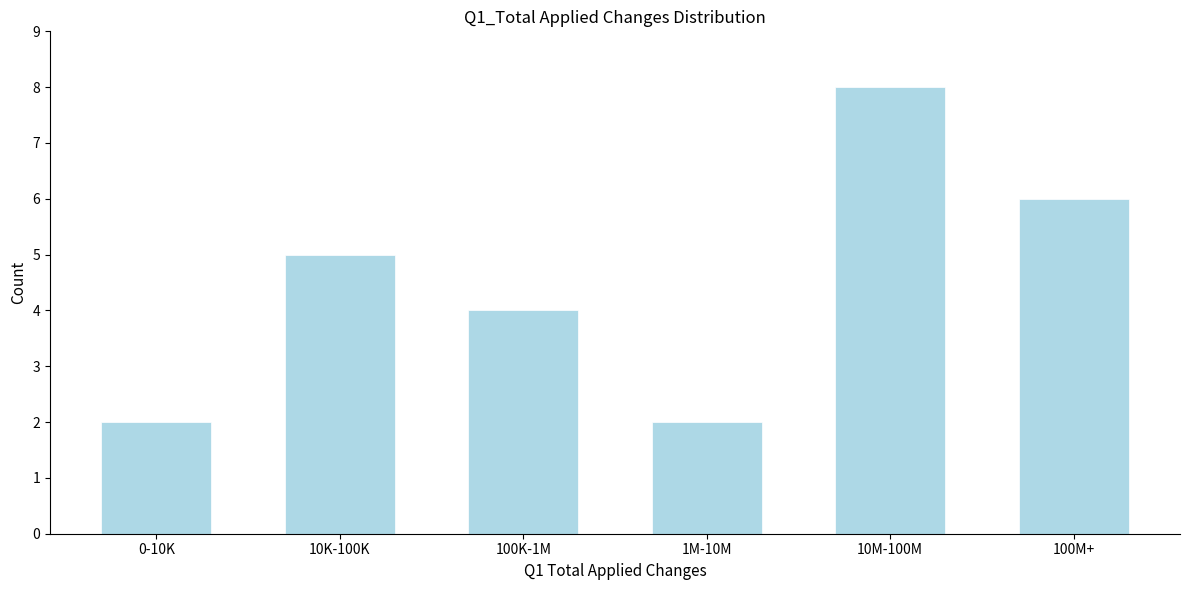

Reading left to right, what are all the values shown in this chart?

0-10K=2	10K-100K=5	100K-1M=4	1M-10M=2	10M-100M=8	100M+=6